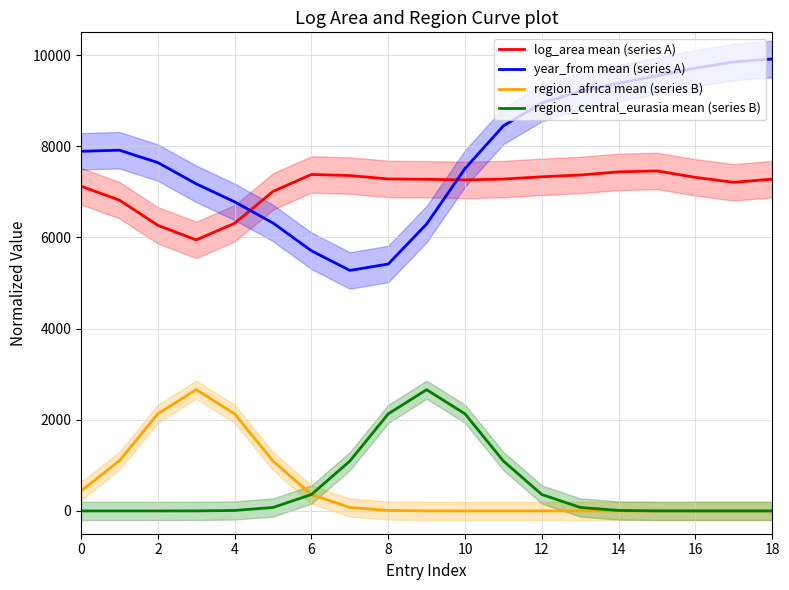

What is the sum of all region_central_eurasia mean (series B) values?

10000.0